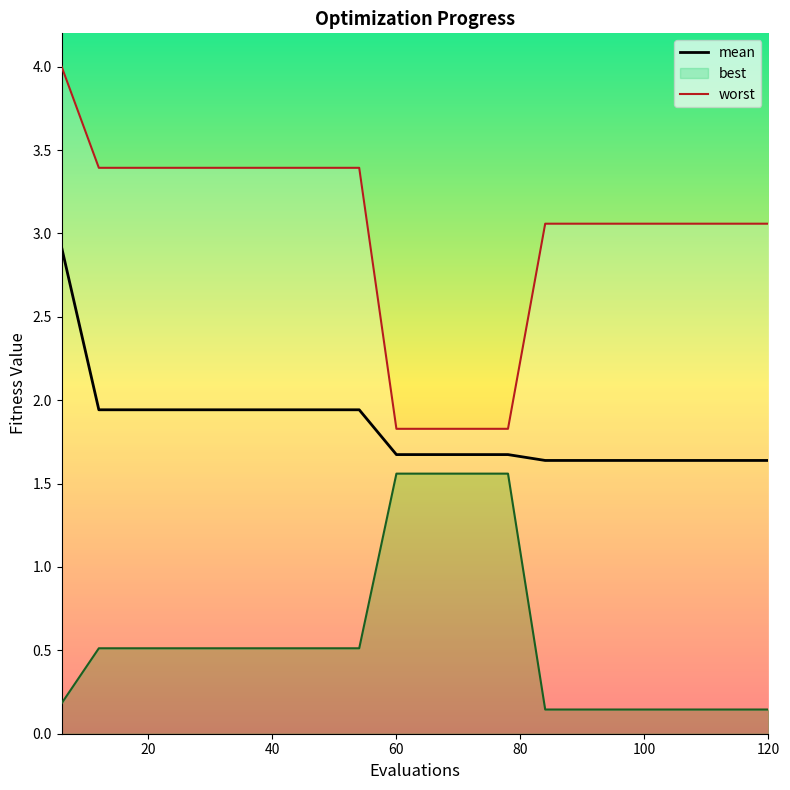

Between 66 and 114, which is larger?

66